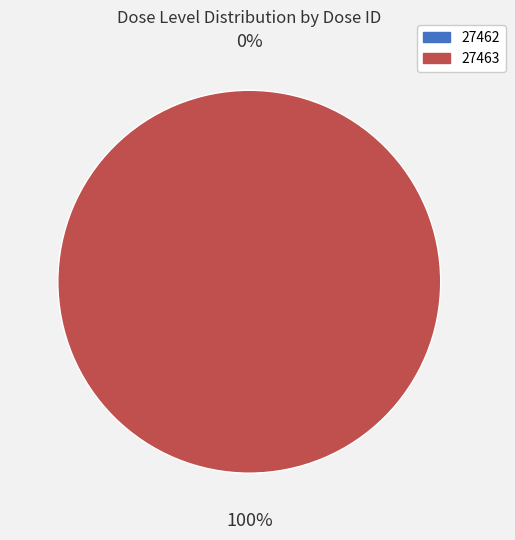

How many segments does this pie chart have?

2